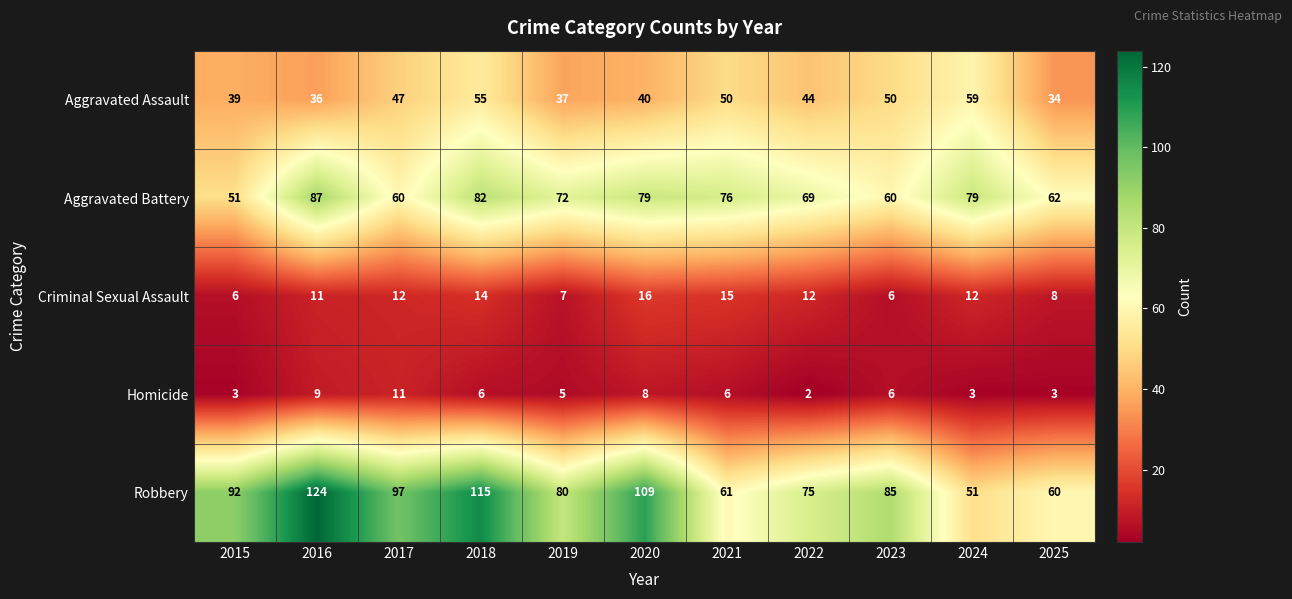

What is the sum of all Aggravated Assault values?

491